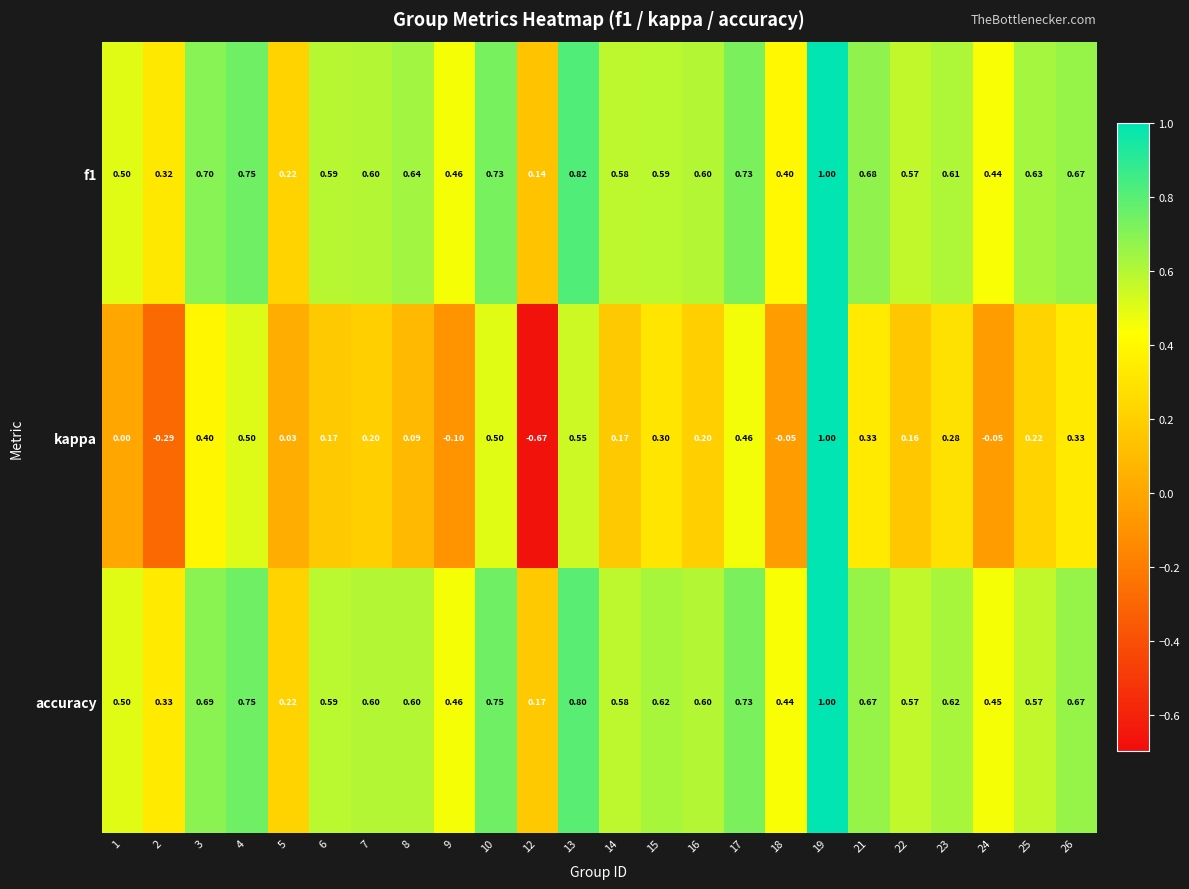

Which series changed the most between 1 and 3?

kappa